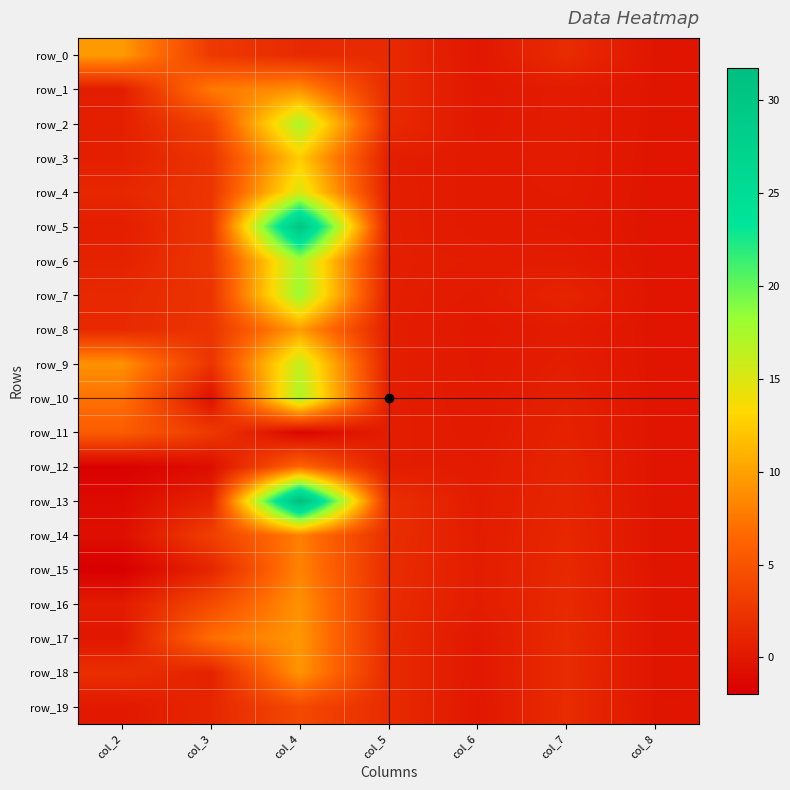

What is the difference between the maximum and minimum values in the row_8 series?

9.9